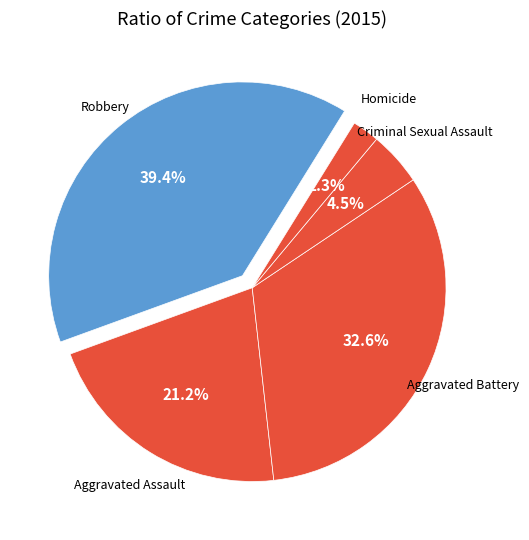

How many slices are in this pie chart?

5